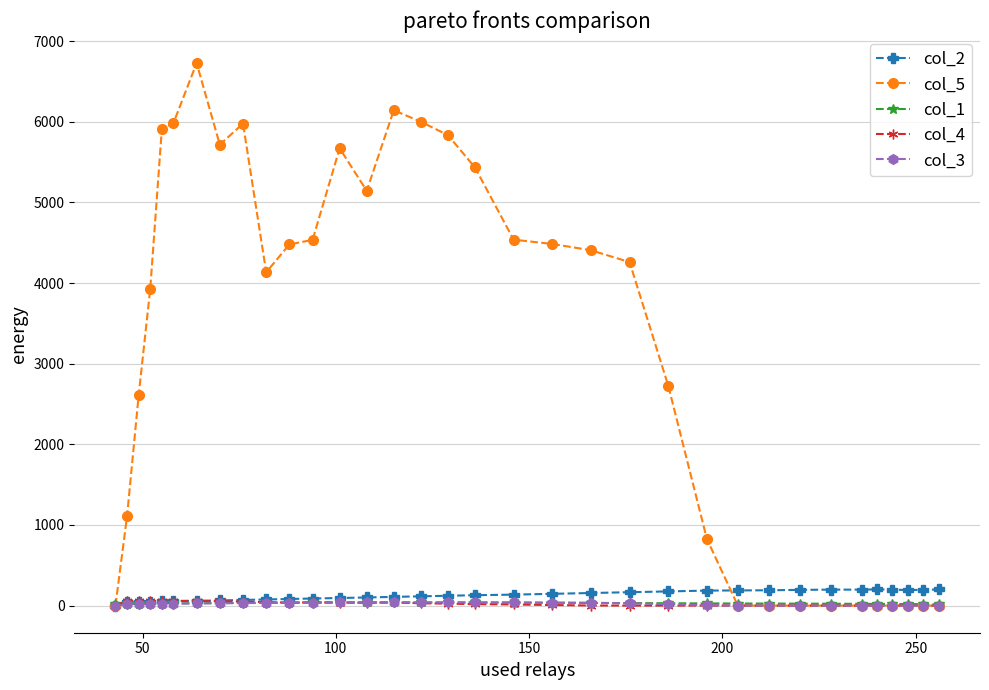

How many positive values does the col_2 series have?

33